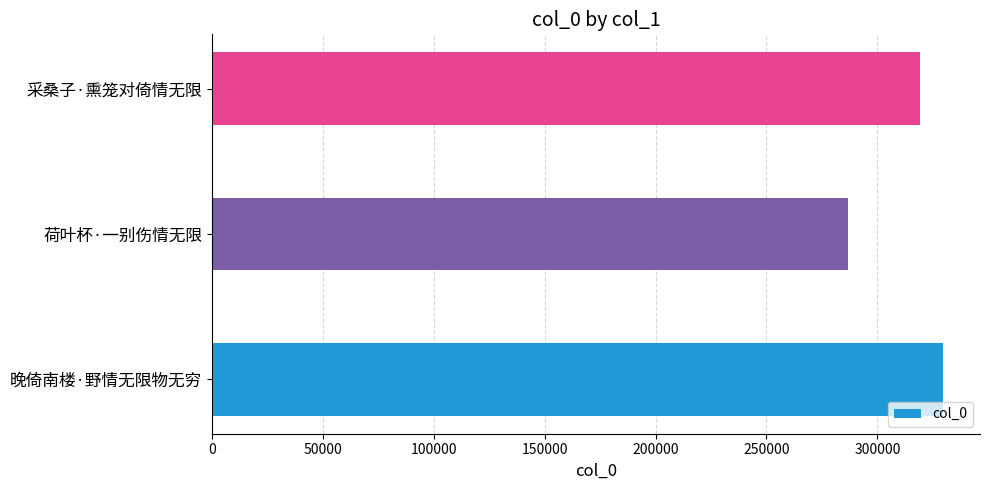

Read the value at 荷叶杯·一别伤情无限, to the nearest 100.

286700